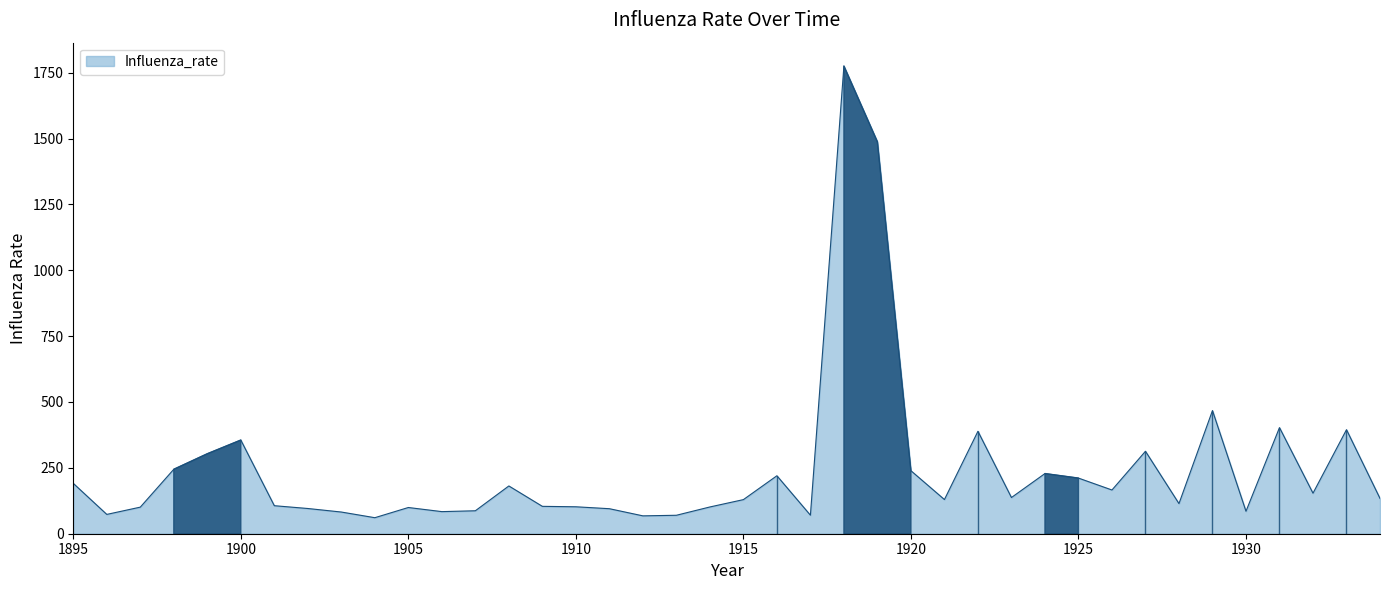

What is the minimum value shown in the chart?

60.8